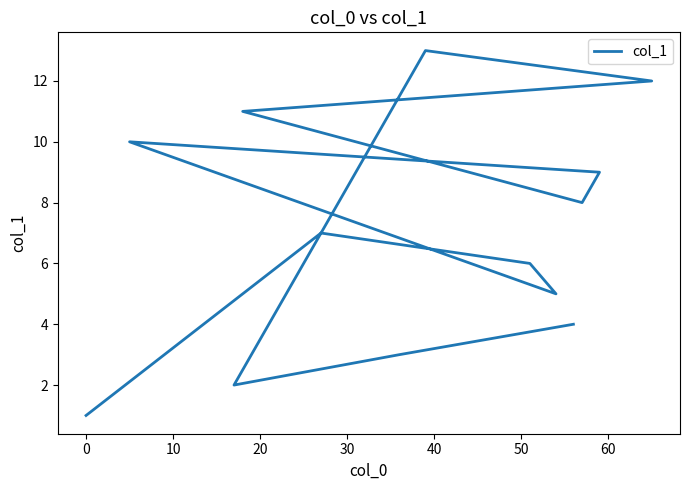

What is the change in value from 0 to 10?

-1